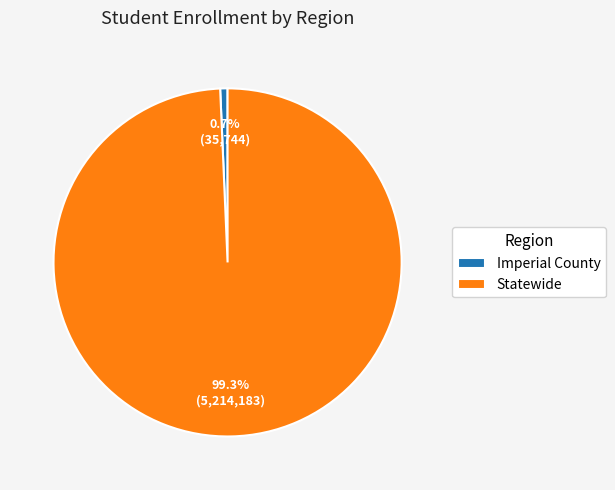

Count the number of slices in the pie.

2